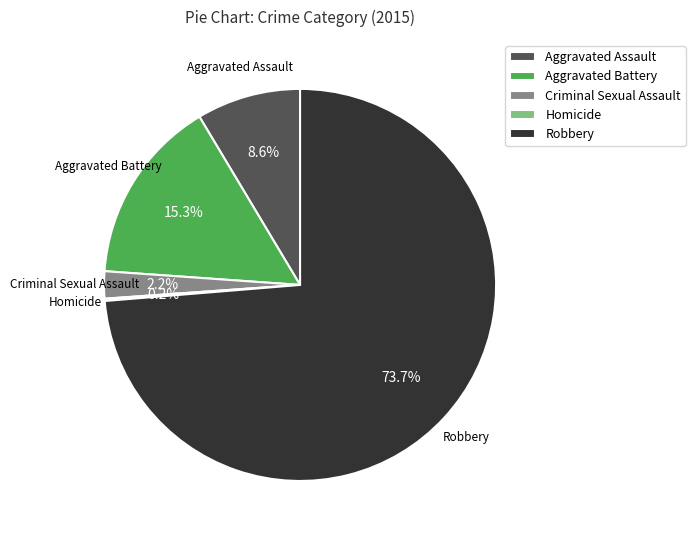

Is the sum of Criminal Sexual Assault and Aggravated Battery greater than half?

No